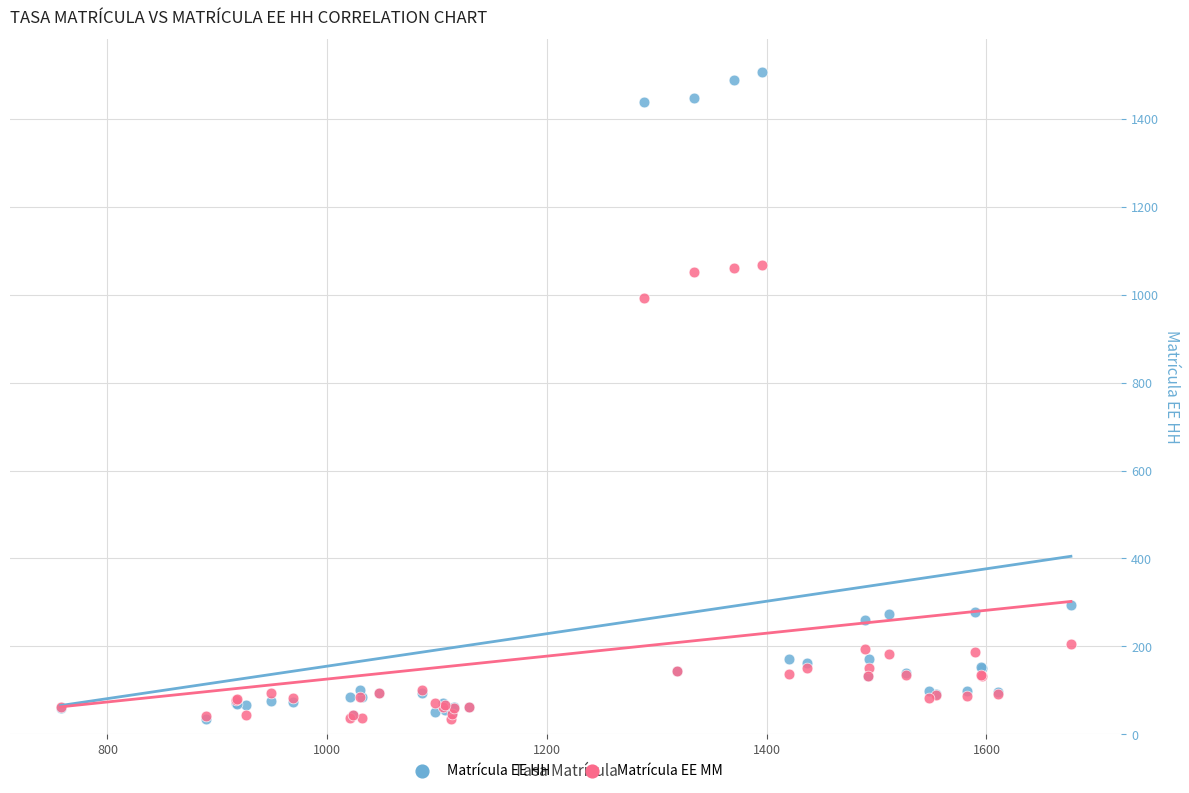

What are all the series names shown in the legend?

Matrícula EE HH, Matrícula EE MM